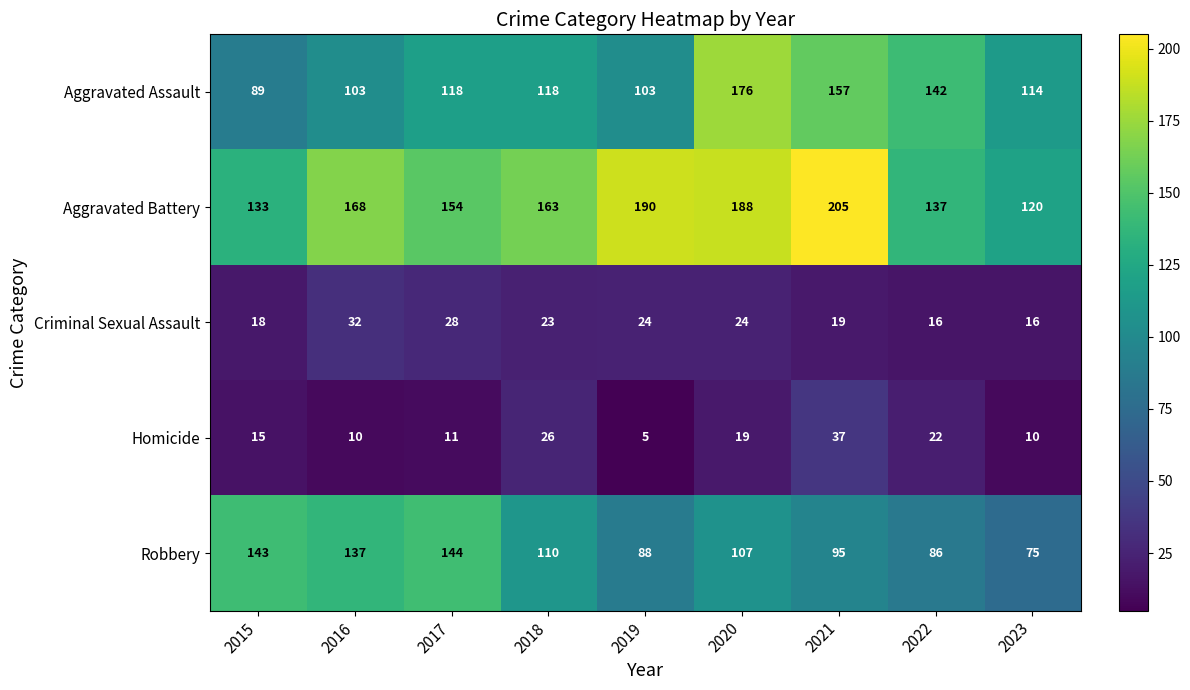

What is the difference between the Robbery values at 2021 and 2015?

48